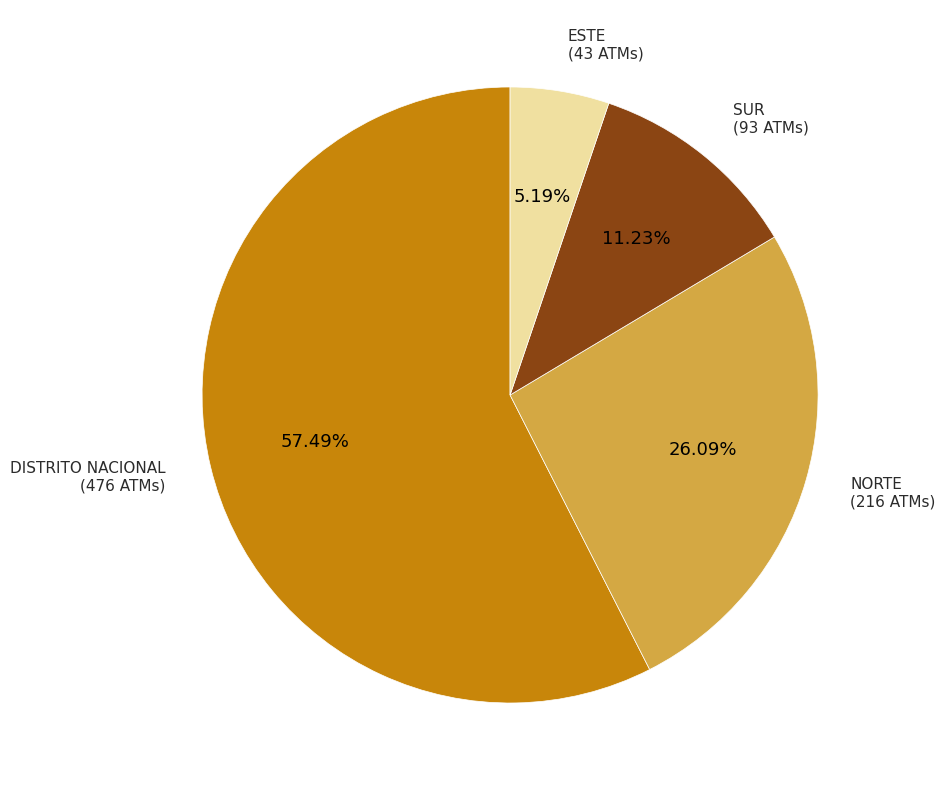

Is there any slice that represents more than half of the pie?

Yes